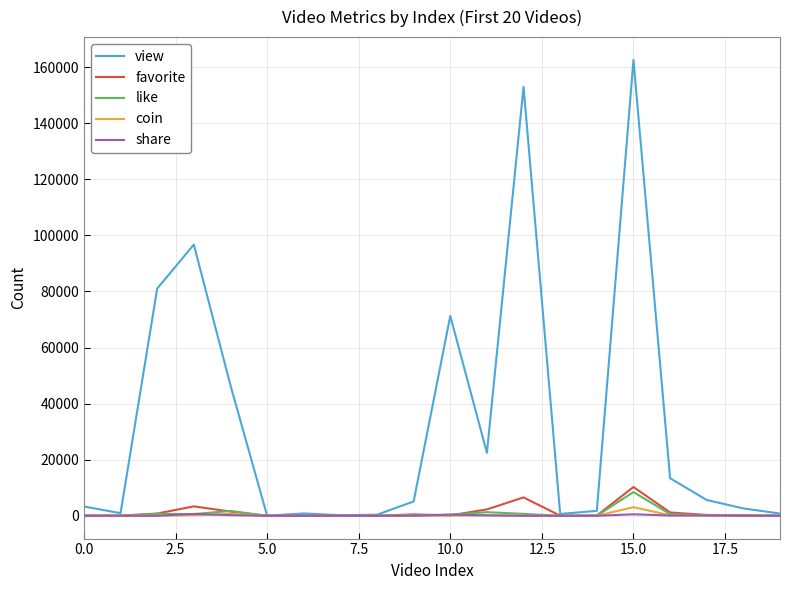

Which series has the largest range (max minus min)?

view